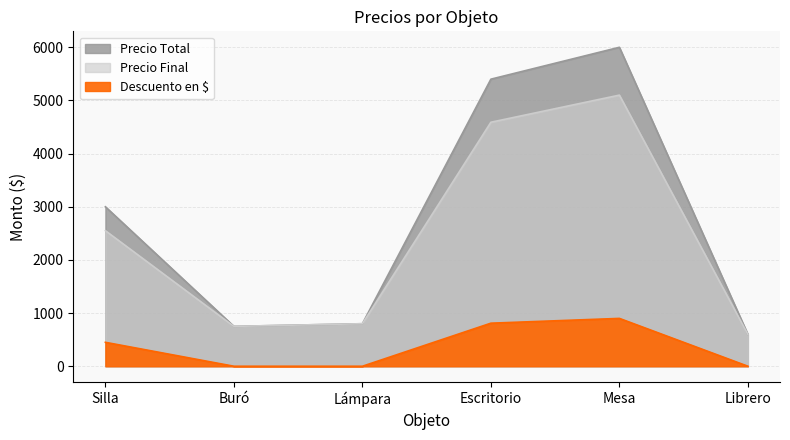

What is the difference between the maximum and minimum values in the Precio Total series?

5400